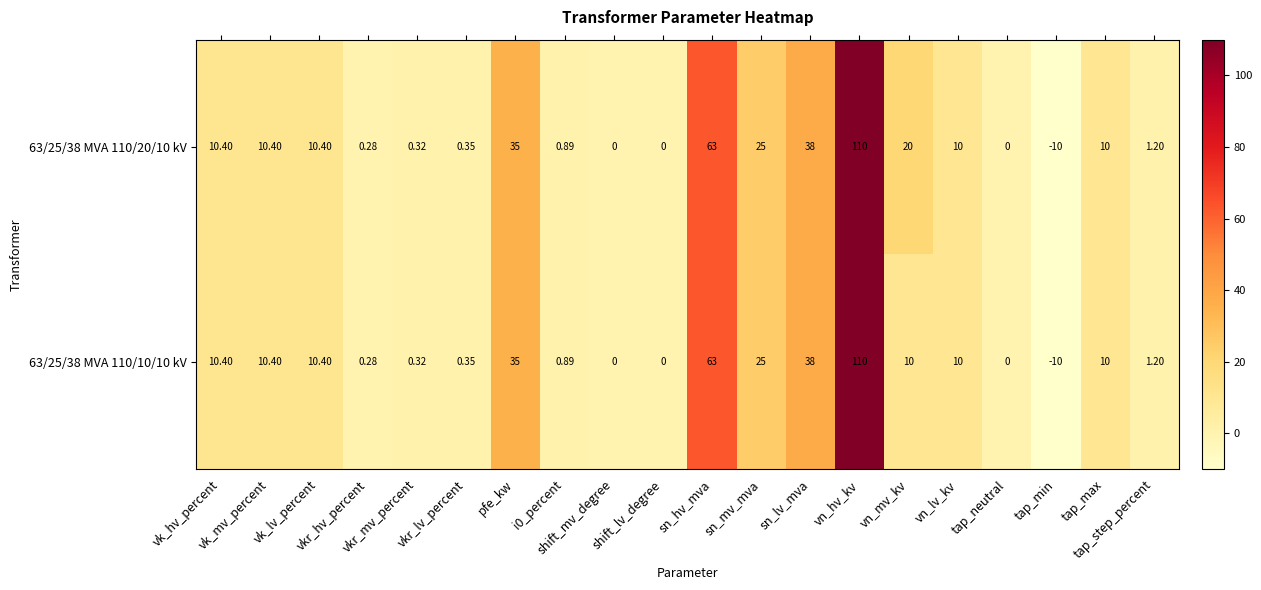

Which series has the largest total across all categories?

63/25/38 MVA 110/20/10 kV